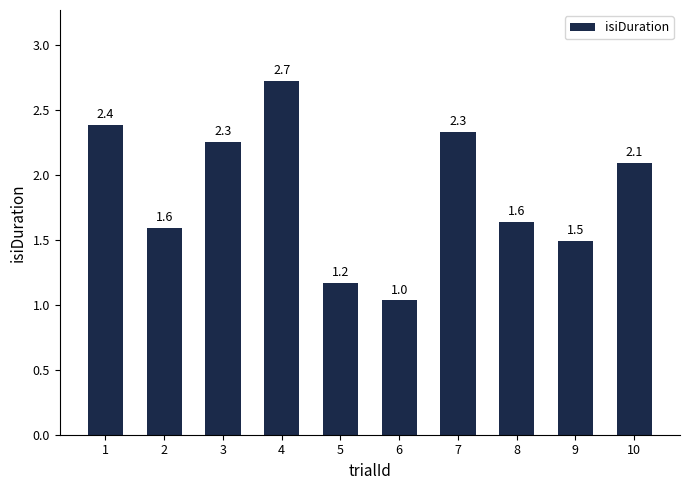

What is the difference between the values at 8 and 1?

0.7